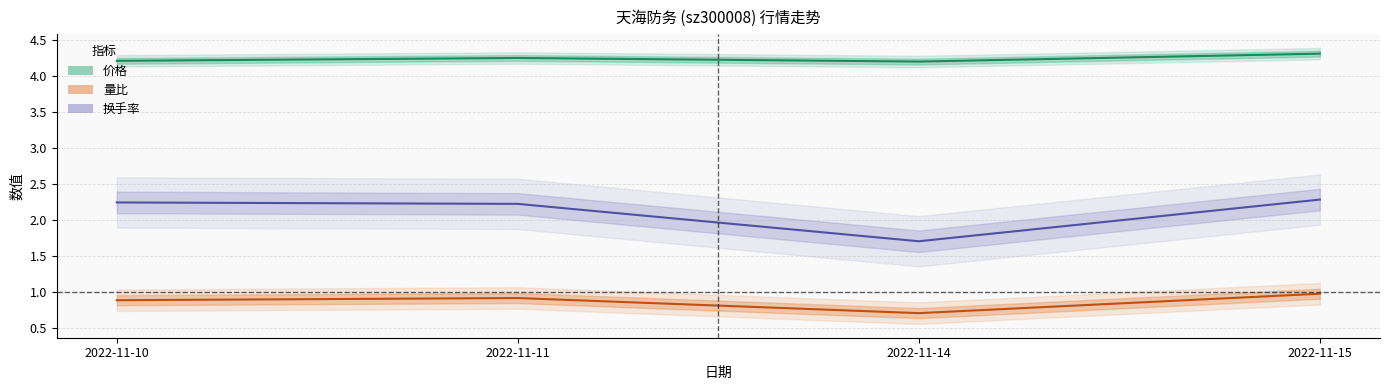

In 量比, how many points are lower than both neighbors (excluding endpoints)?

1